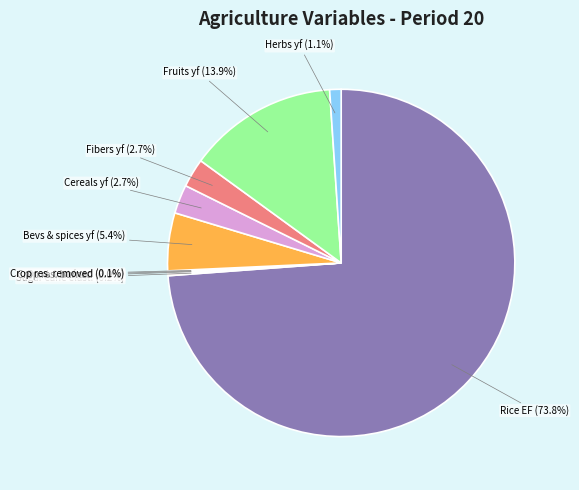

Which slice is the largest?

Rice EF